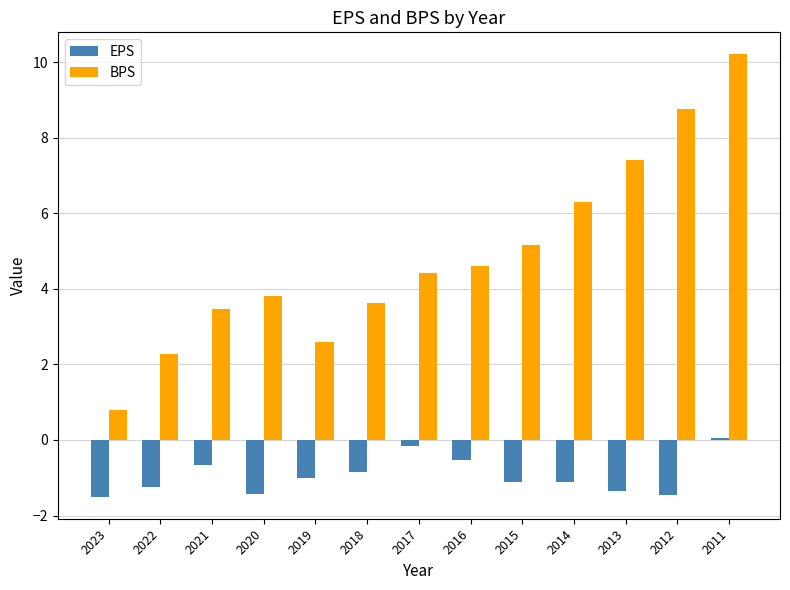

At which category does the chart reach its peak across all series?

2011